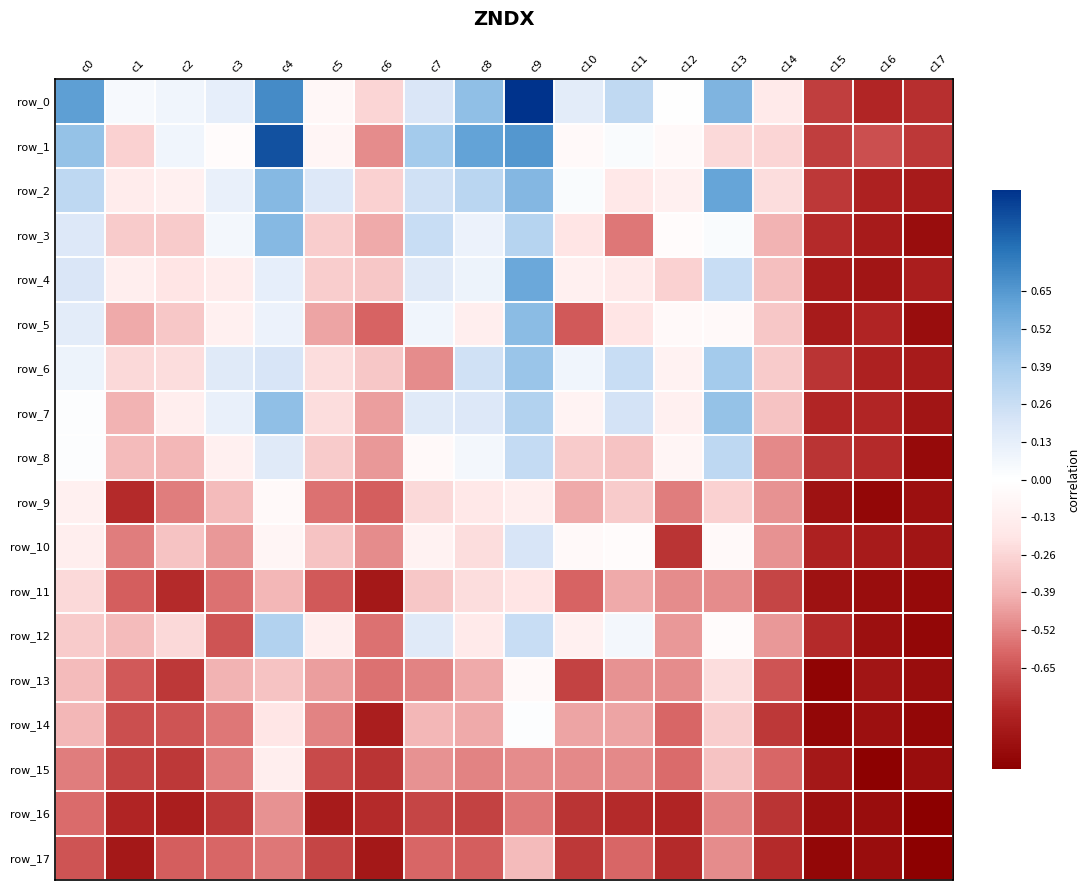

Which series has the largest range (max minus min)?

row_0